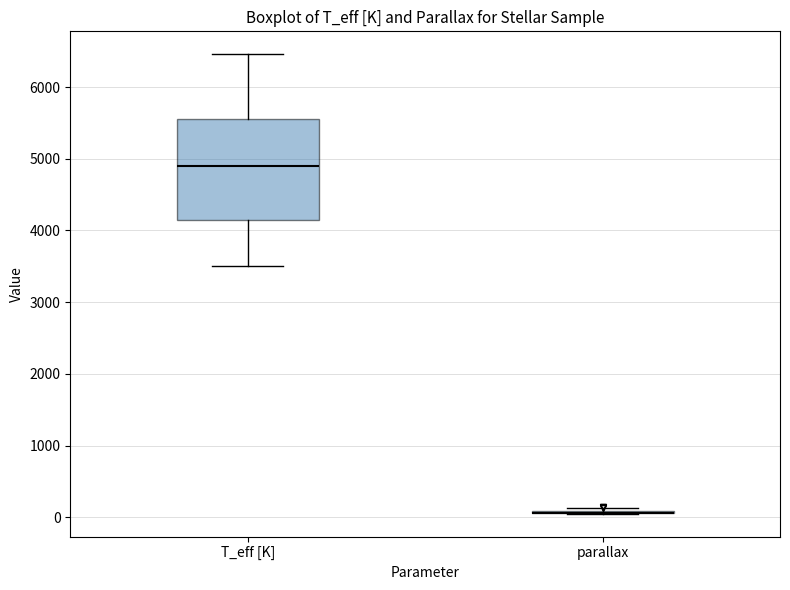

Where is the upper edge of the box for T_eff [K] on the y-axis? The values are not printed on the chart, so give them approximately, as read against the axis.

5500